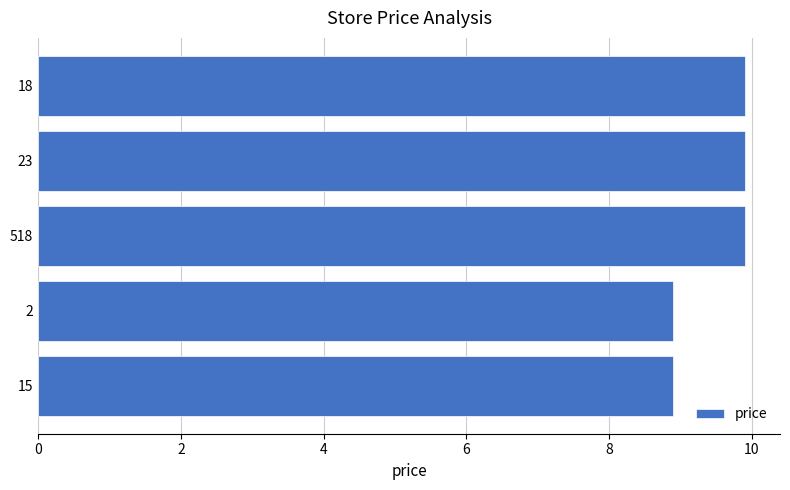

True or false: the data shows 13.4 at 15.

False